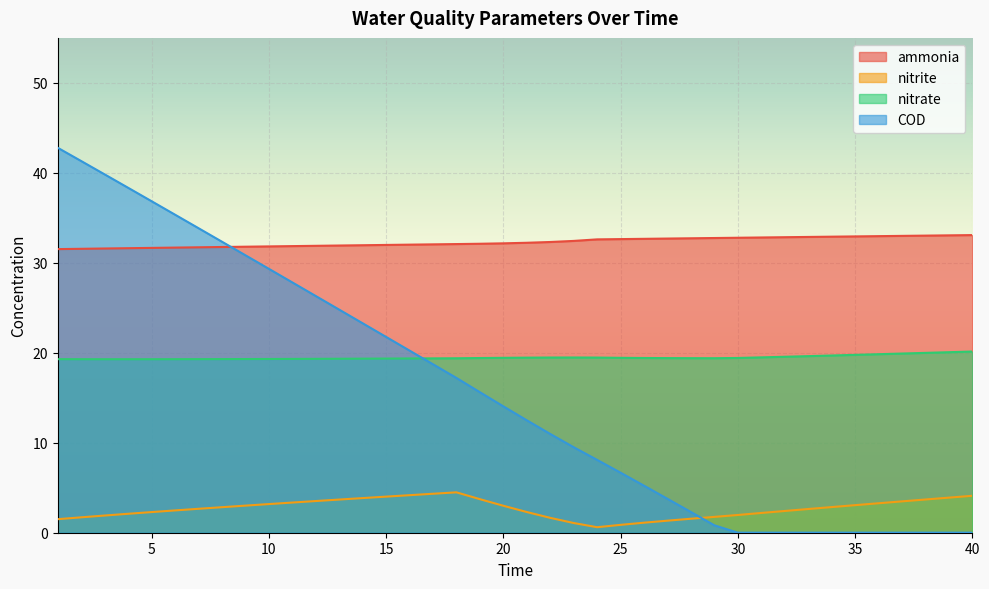

What is the difference between the nitrite values at 2 and 7?

0.9